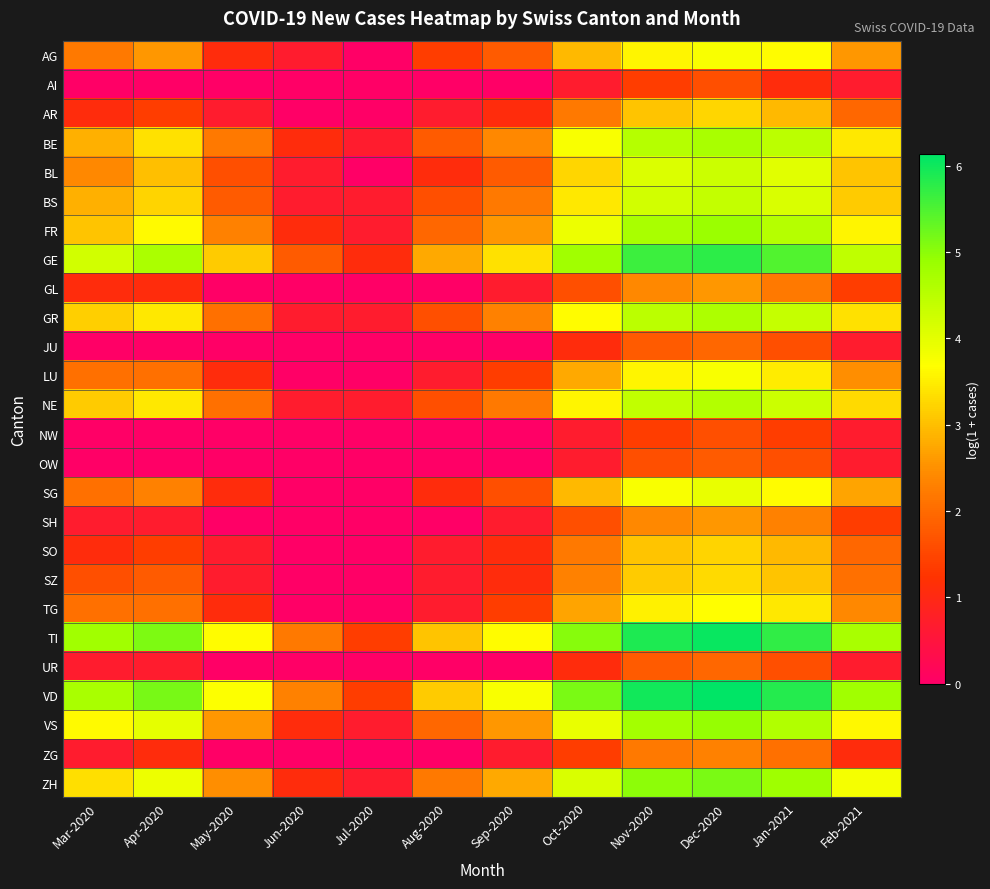

Which series has the widest spread of values?

VD